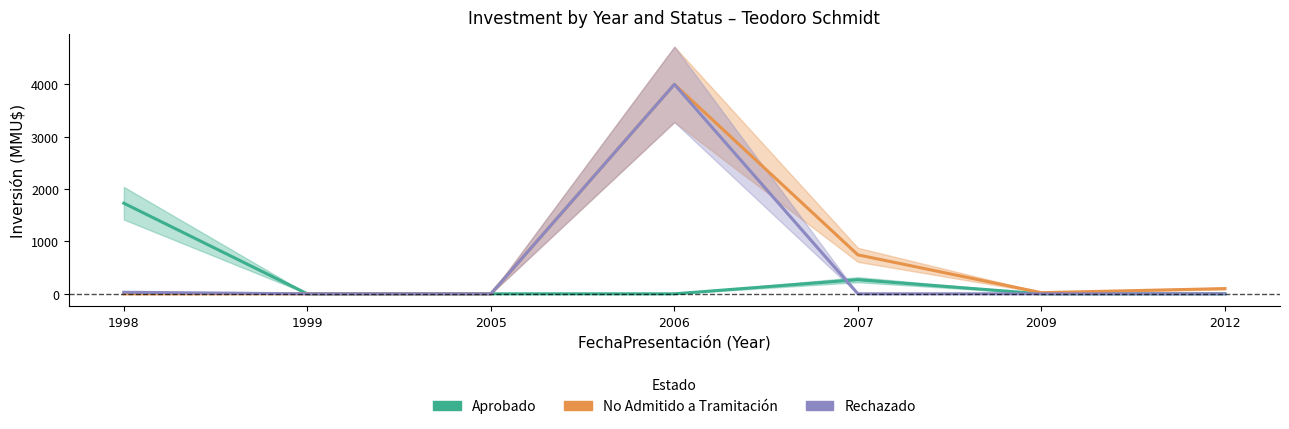

Reading left to right, what are all the values shown in this chart?

Aprobado: 1998=1730	1999=0	2005=0	2006=0	2007=270	2009=0	2012=0
No Admitido a Tramitación: 1998=0	1999=0	2005=0	2006=4000	2007=744	2009=22	2012=100
Rechazado: 1998=30	1999=0	2005=0	2006=4000	2007=0	2009=0	2012=0